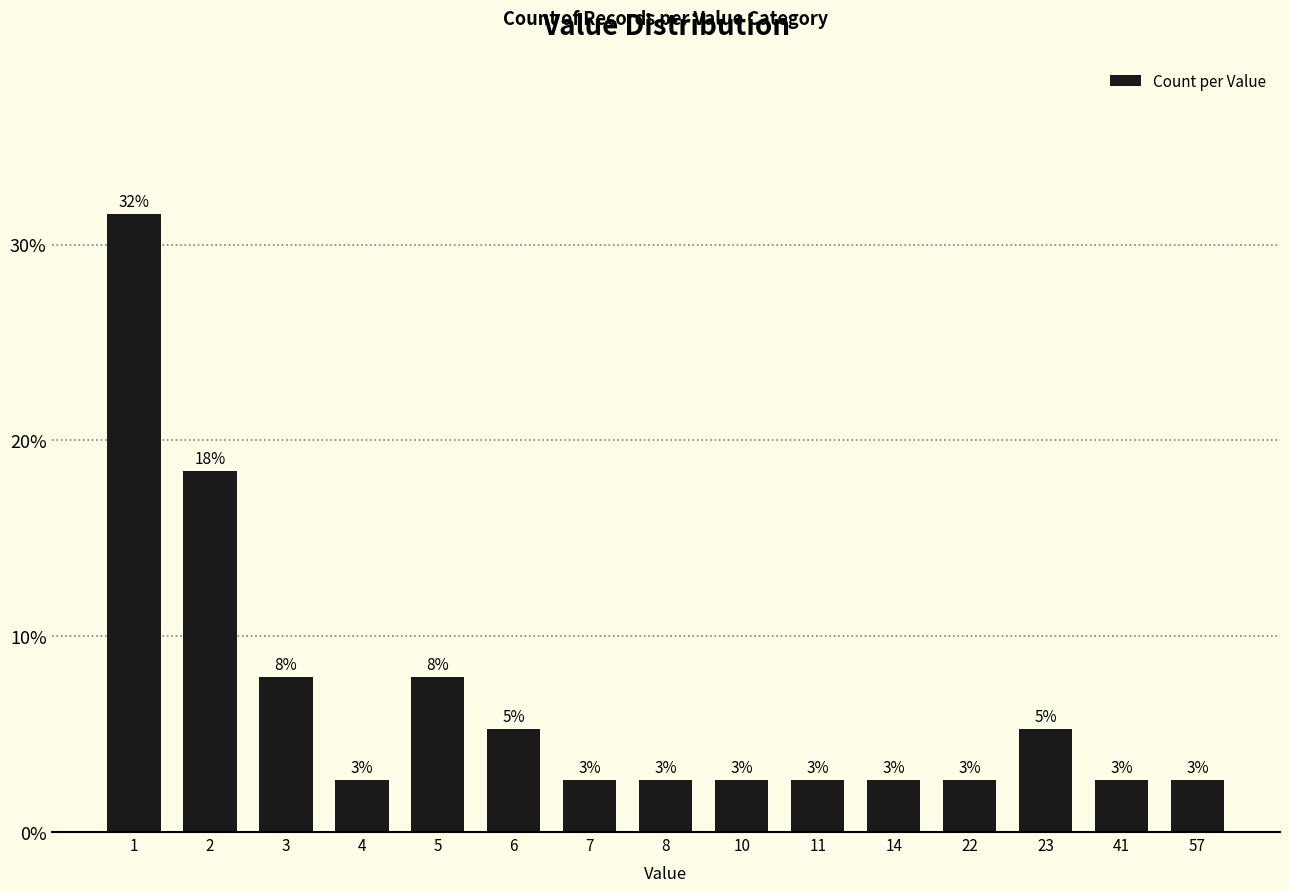

Are the bars horizontal?

No